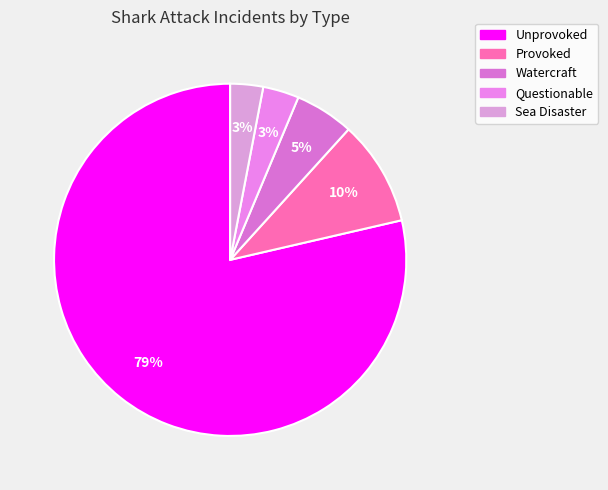

Which slice is the largest?

Unprovoked